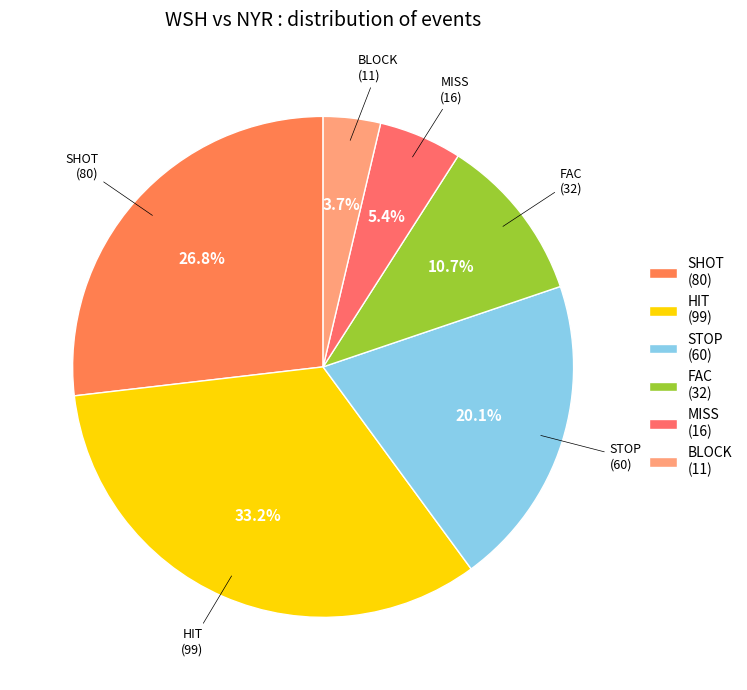

Rank the categories by value from highest to lowest.

HIT, SHOT, STOP, FAC, MISS, BLOCK